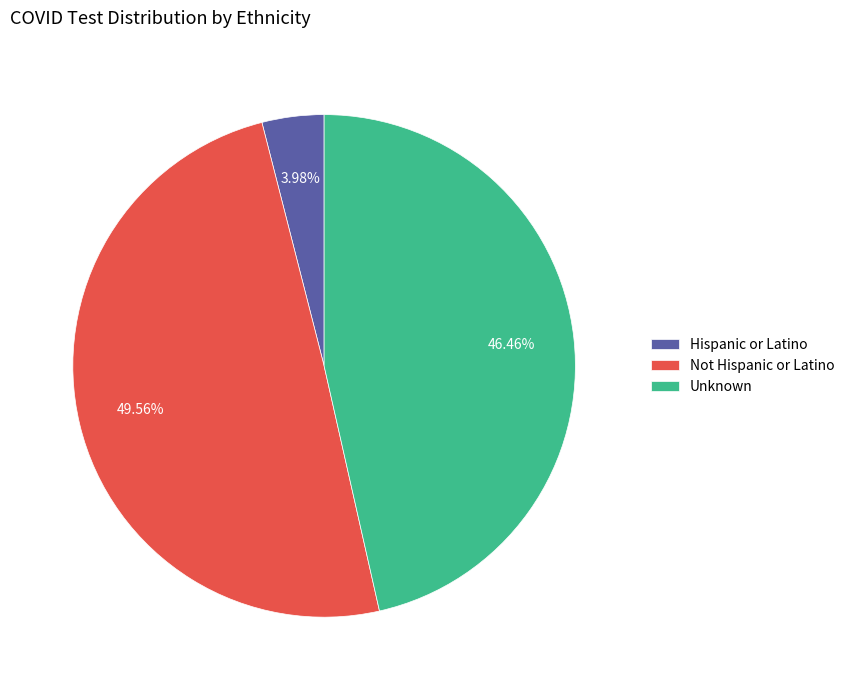

What is the largest slice in the pie chart?

Not Hispanic or Latino